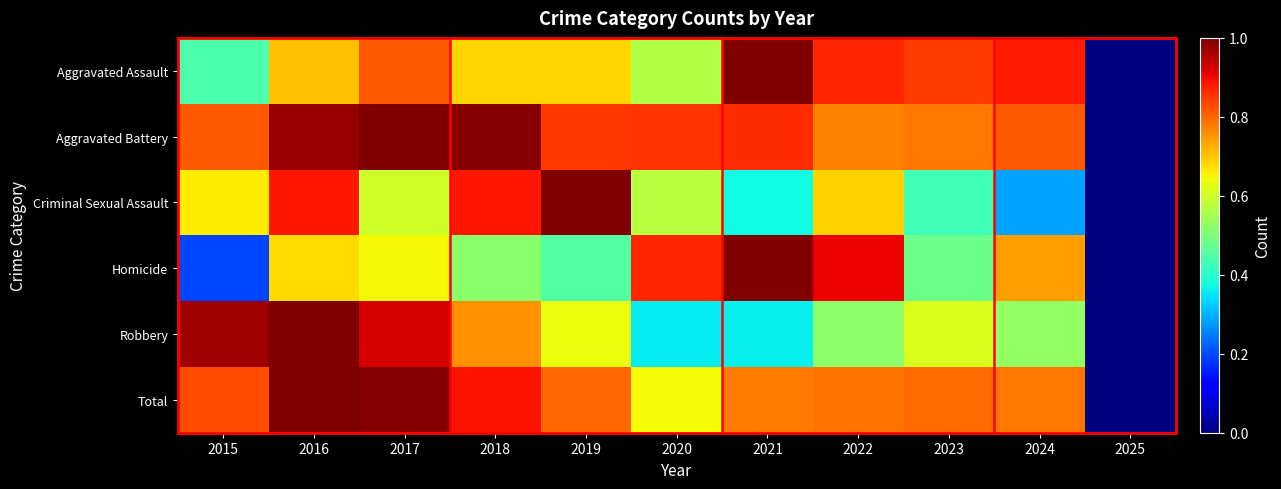

What is the sum of all Aggravated Battery values?

8.7